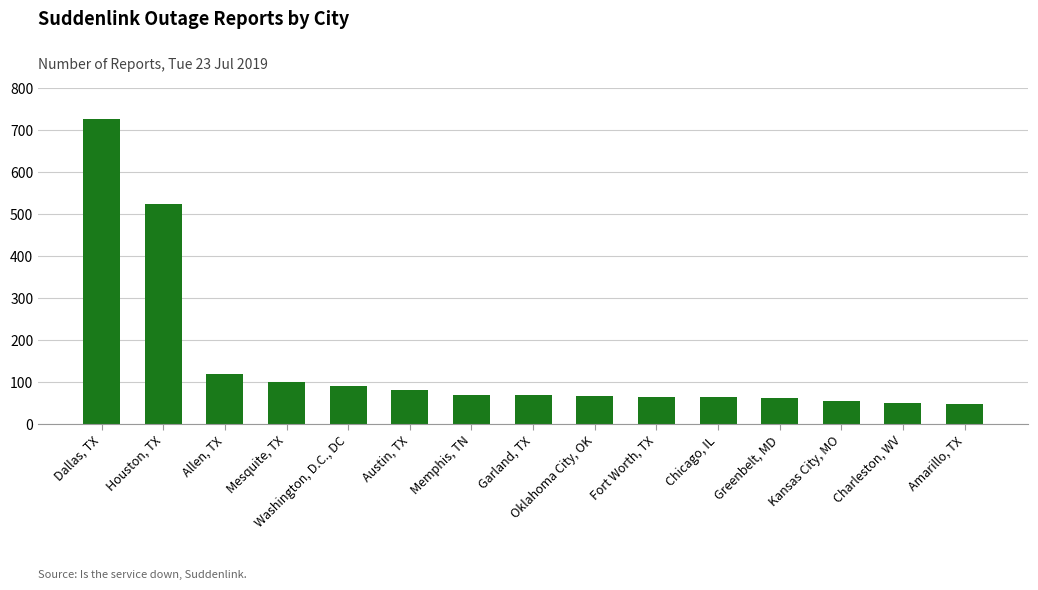

What is the value of the 8th bar from the left?

70